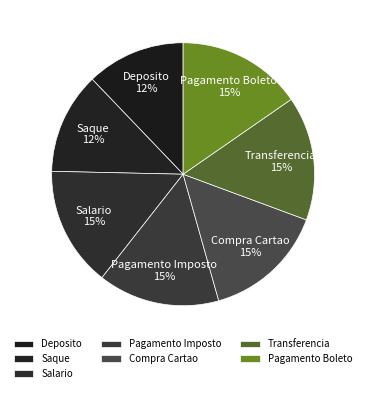

To the nearest percent, what portion does Salario represent?

15%